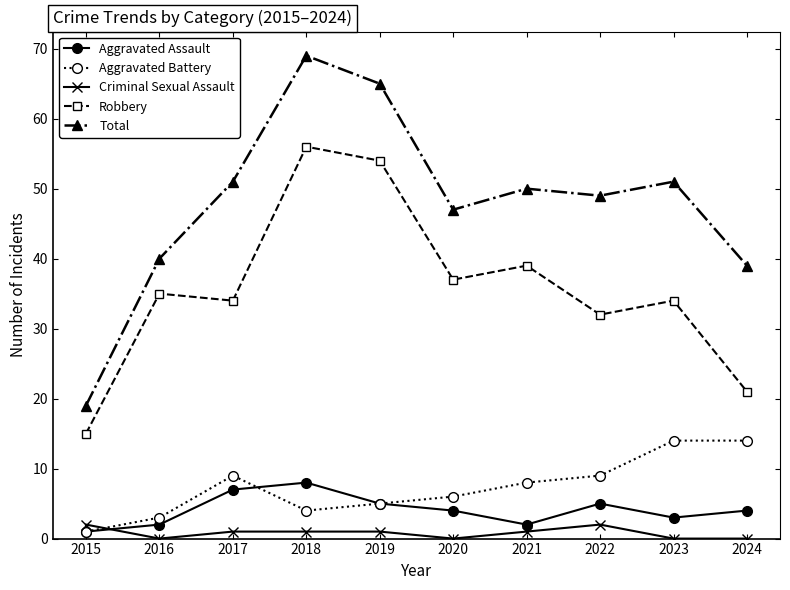

Where is Robbery nearest to the value 35?

2016